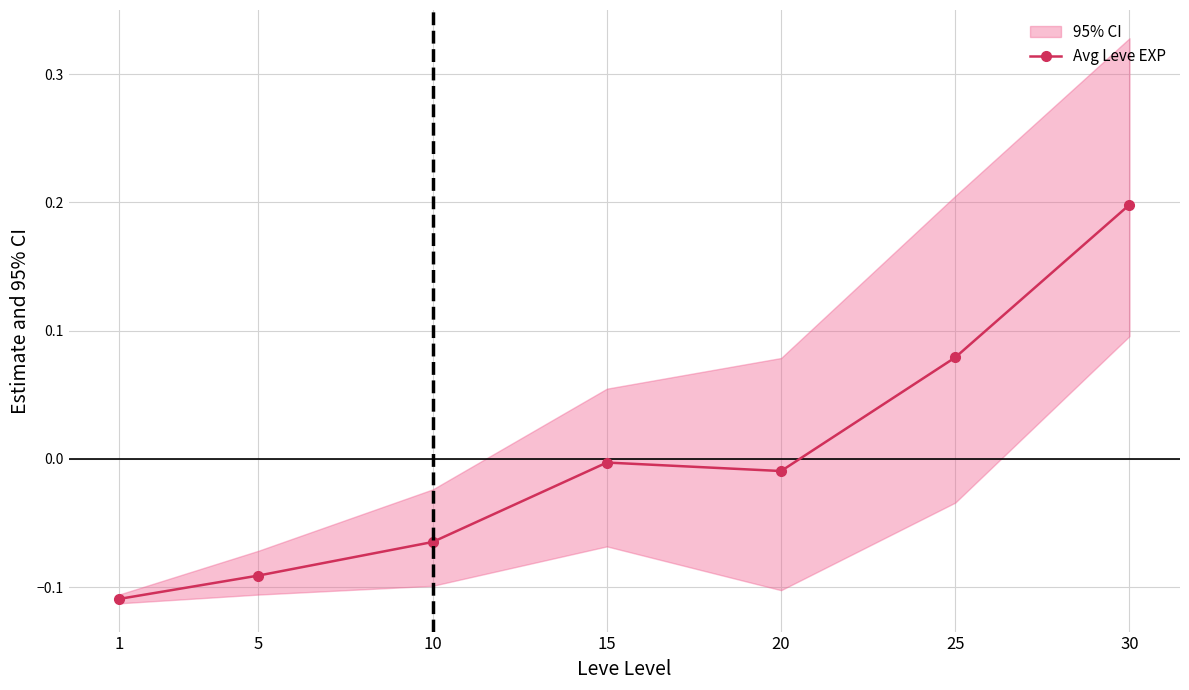

What is the maximum value shown in the chart?

0.2